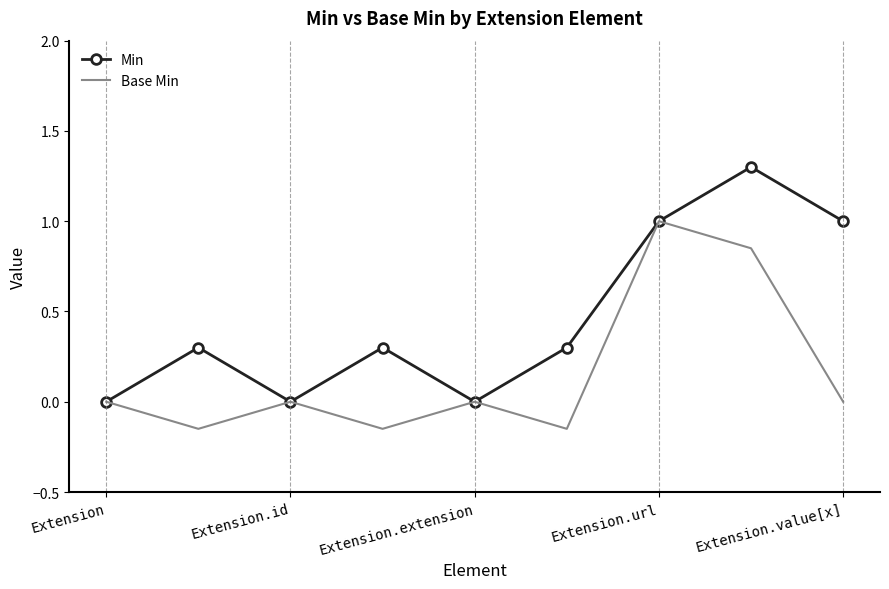

Which series has the largest total across all categories?

Min